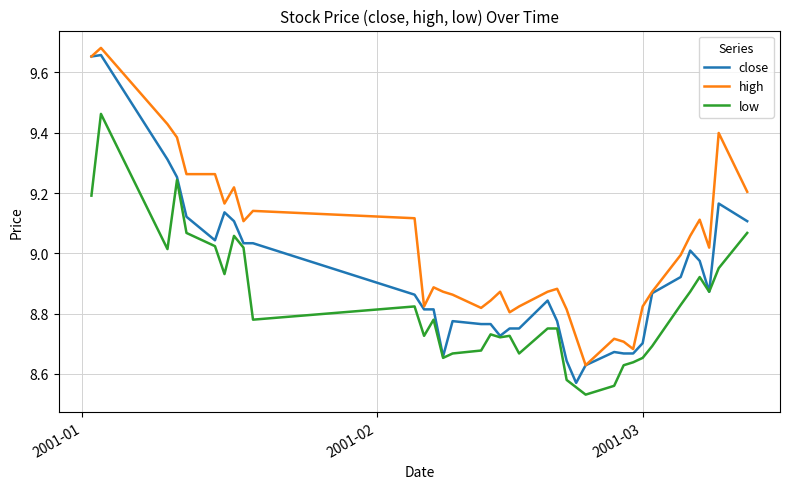

True or false: high has more than 1 points higher than both neighbors.

True